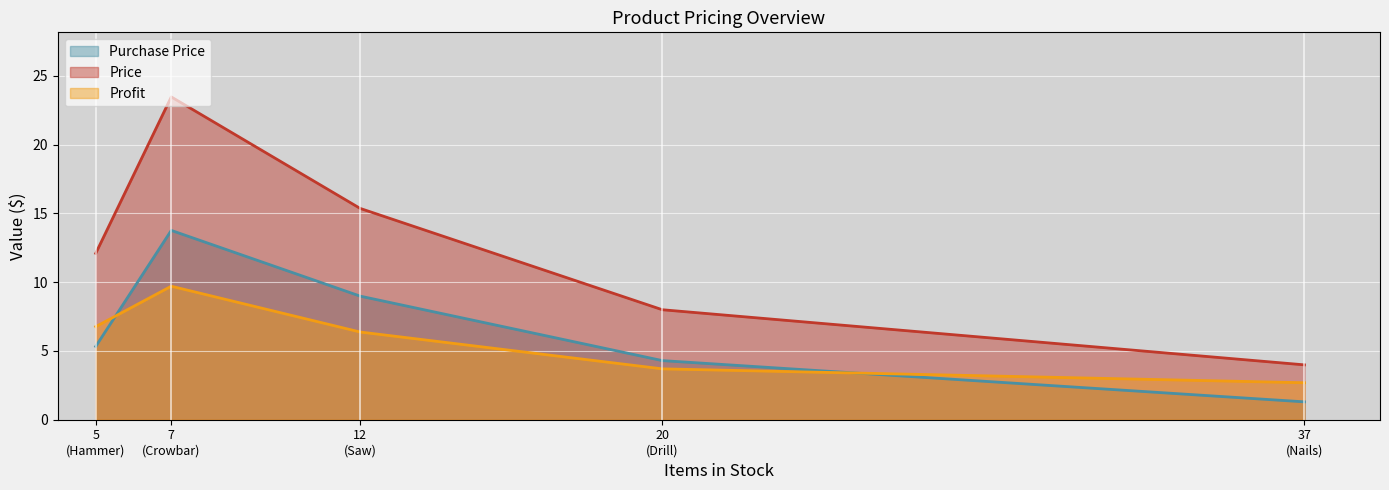

True or false: Purchase Price and Profit intersect in this chart.

True